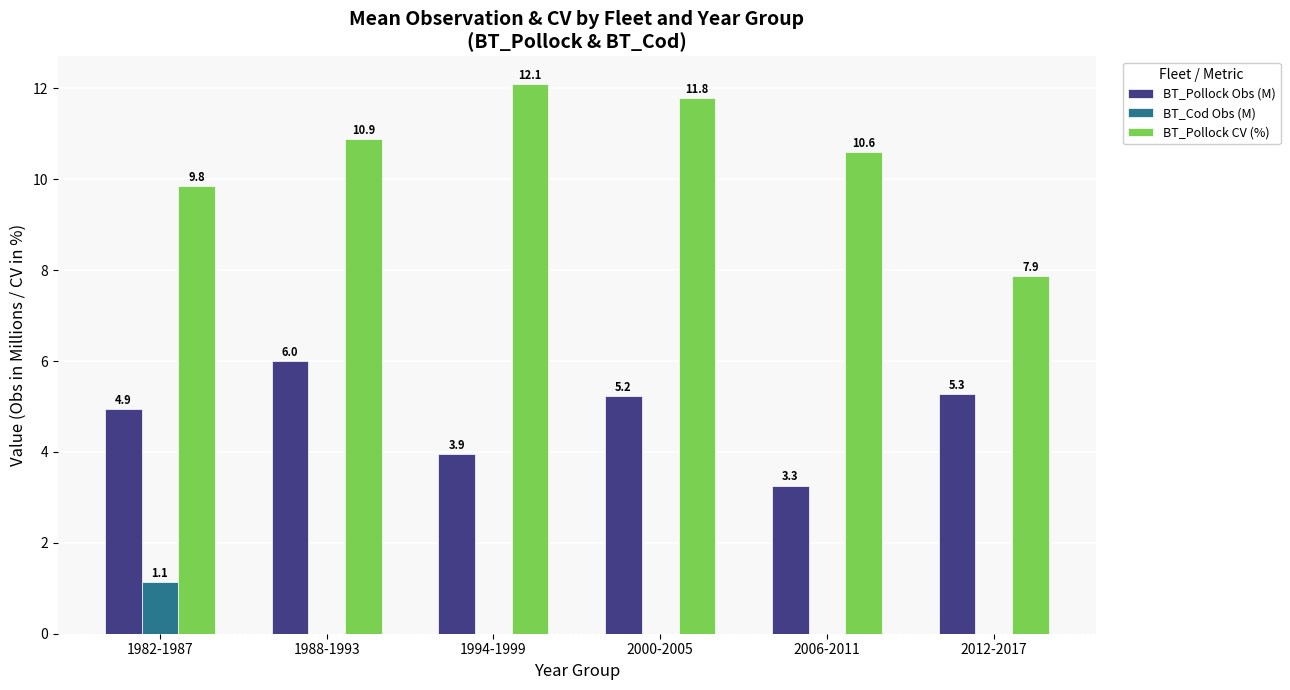

Which series changed the most between 1994-1999 and 2000-2005?

BT_Pollock Obs (M)